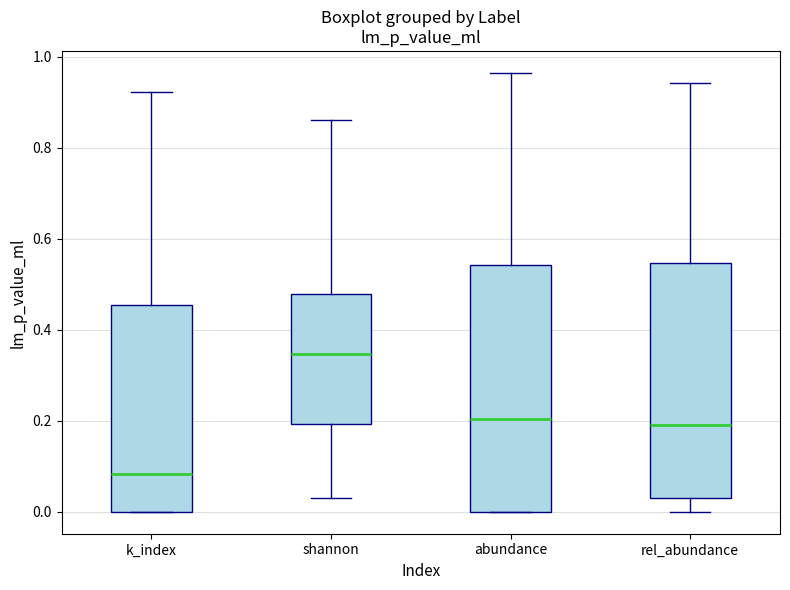

Where is the upper edge of the box for abundance on the y-axis? The values are not printed on the chart, so give them approximately, as read against the axis.

0.54